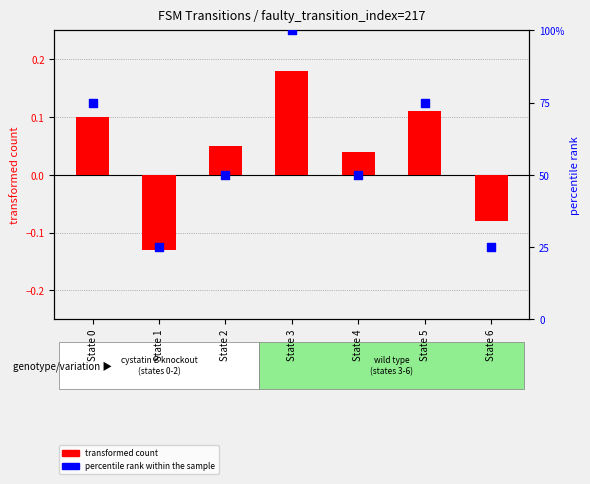

Which series has the largest total across all categories?

percentile rank within the sample